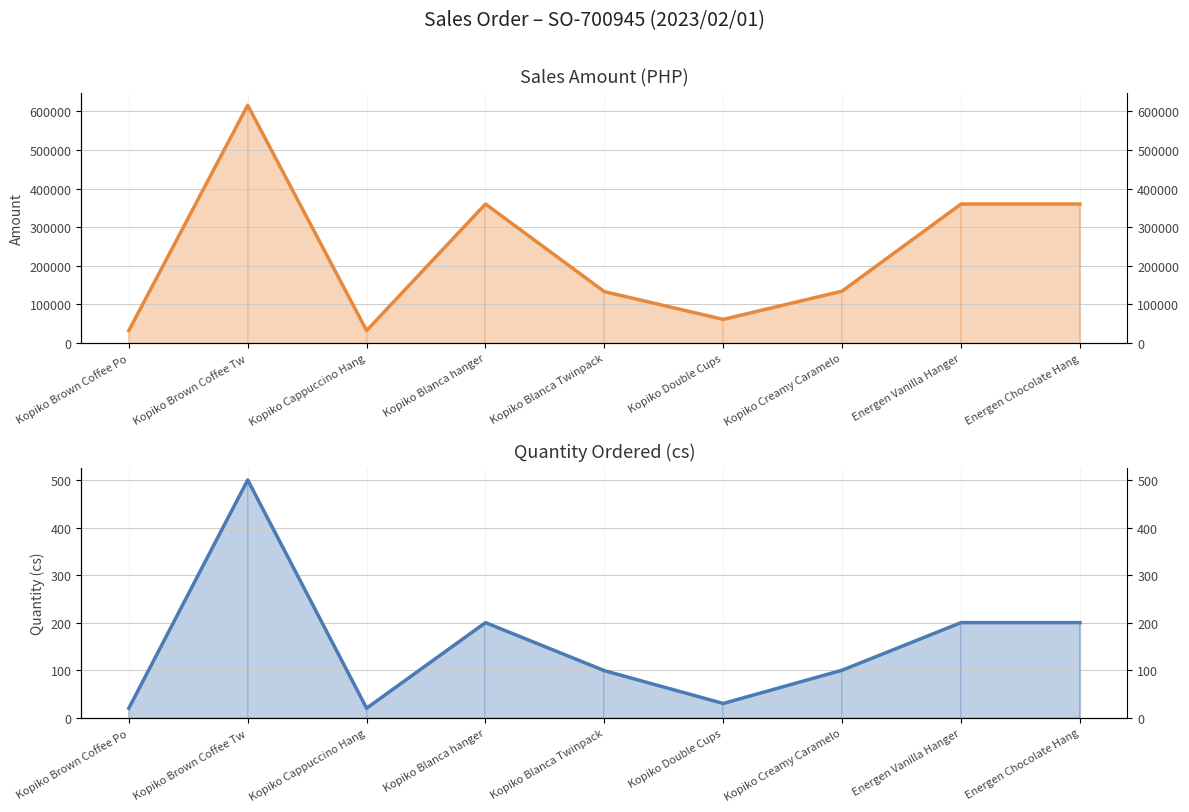

Read the QTY value at Kopiko Brown Coffee Tw, to the nearest 10.

500